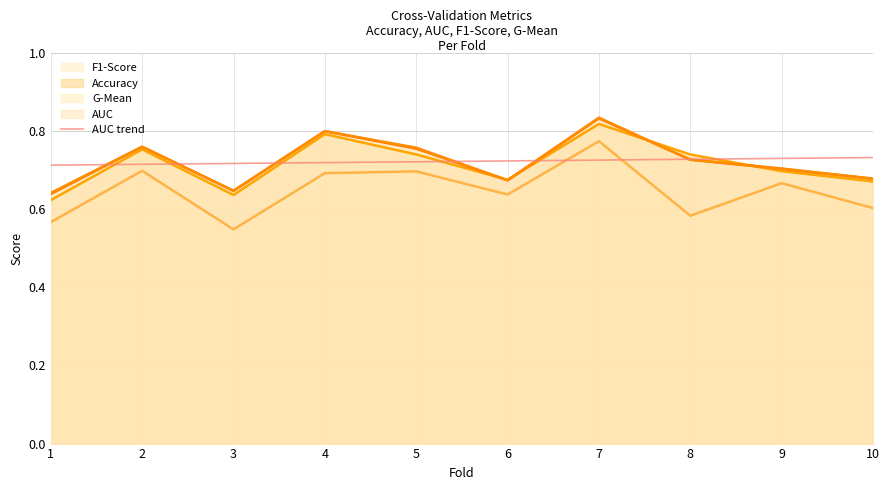

What is the value of the 8th point from the left?

0.7